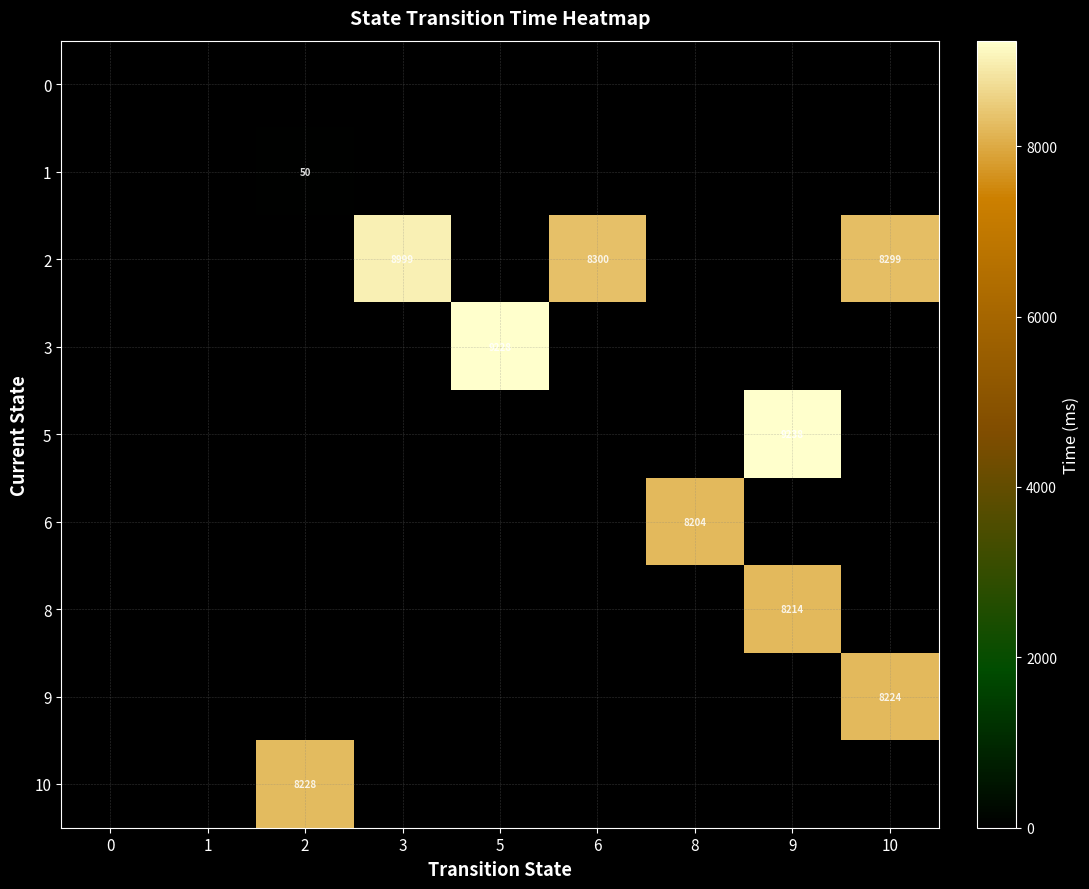

The value of 8 at 9 is 8214. True or false?

True